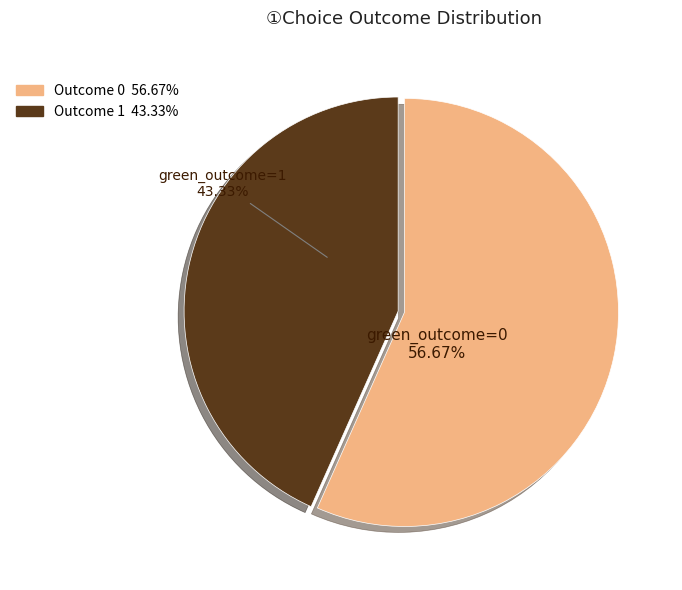

Does green_outcome=1 represent more than half of the total?

No